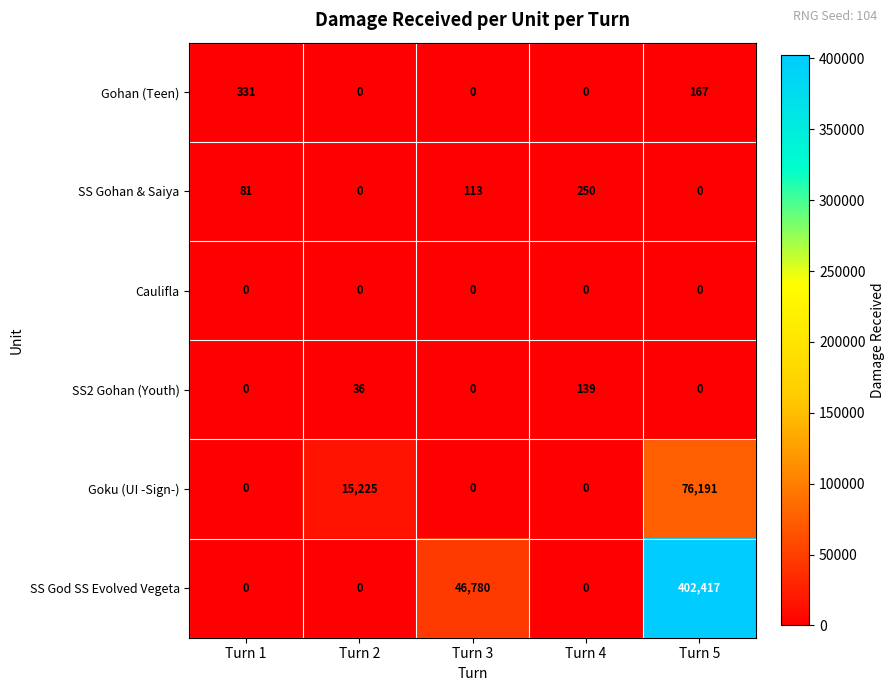

Reading left to right, extract all data points from this chart.

Gohan (Teen): Turn 1=331	Turn 2=0	Turn 3=0	Turn 4=0	Turn 5=167
SS Gohan & Saiya: Turn 1=81	Turn 2=0	Turn 3=113	Turn 4=250	Turn 5=0
Caulifla: Turn 1=0	Turn 2=0	Turn 3=0	Turn 4=0	Turn 5=0
SS2 Gohan (Youth): Turn 1=0	Turn 2=36	Turn 3=0	Turn 4=139	Turn 5=0
Goku (UI -Sign-): Turn 1=0	Turn 2=15225	Turn 3=0	Turn 4=0	Turn 5=76191
SS God SS Evolved Vegeta: Turn 1=0	Turn 2=0	Turn 3=46780	Turn 4=0	Turn 5=402417